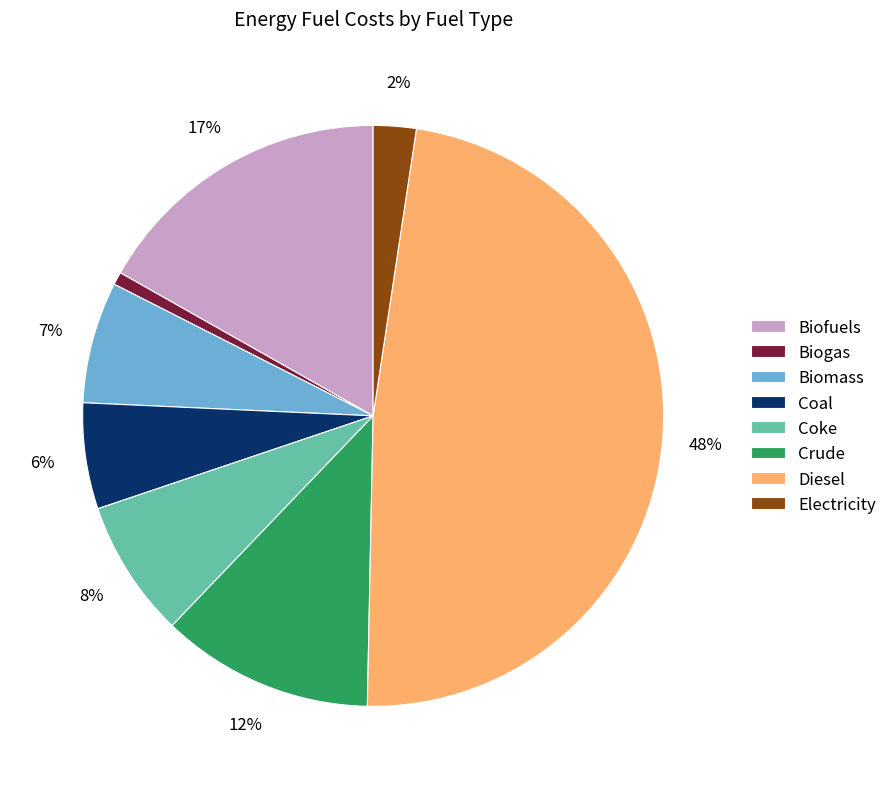

To the nearest percent, what percentage of the pie is Diesel?

48%